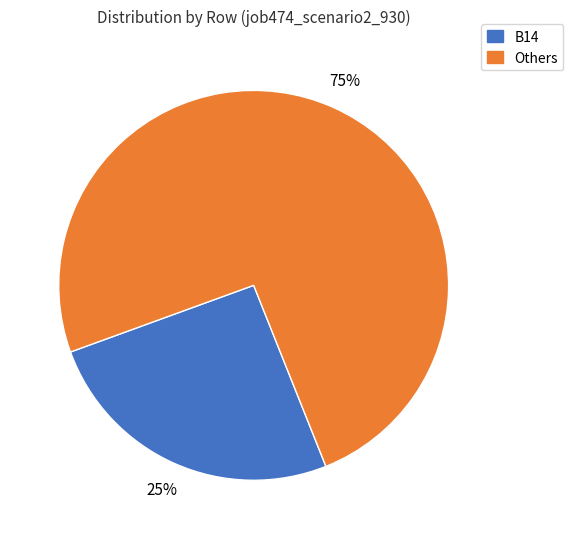

What is the ratio of the value at B14 to the value at Others?

0.3